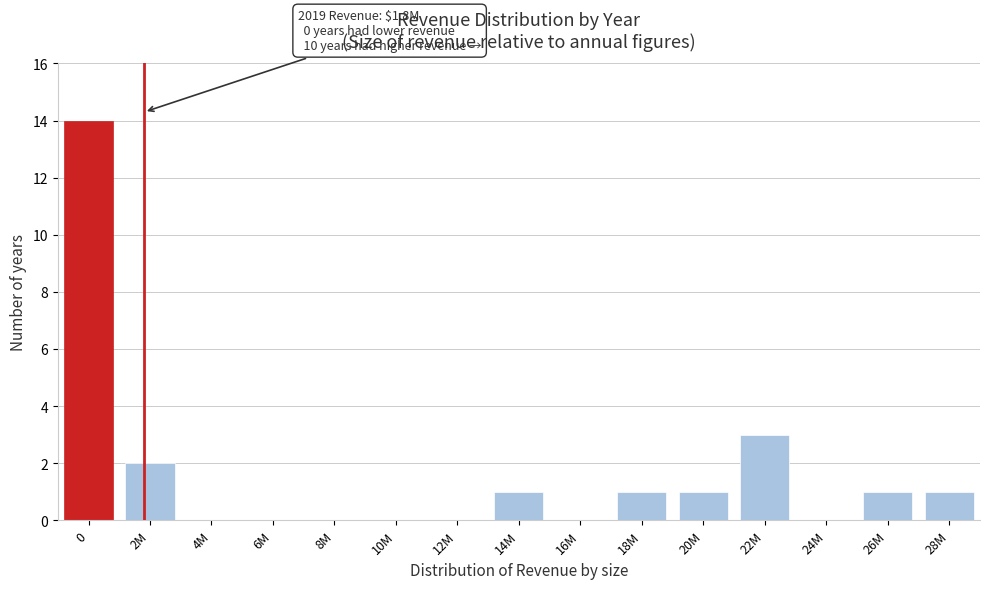

Reading right to left, what are all the values shown in this chart?

28M=1	26M=1	24M=0	22M=3	20M=1	18M=1	16M=0	14M=1	12M=0	10M=0	8M=0	6M=0	4M=0	2M=2	0=14